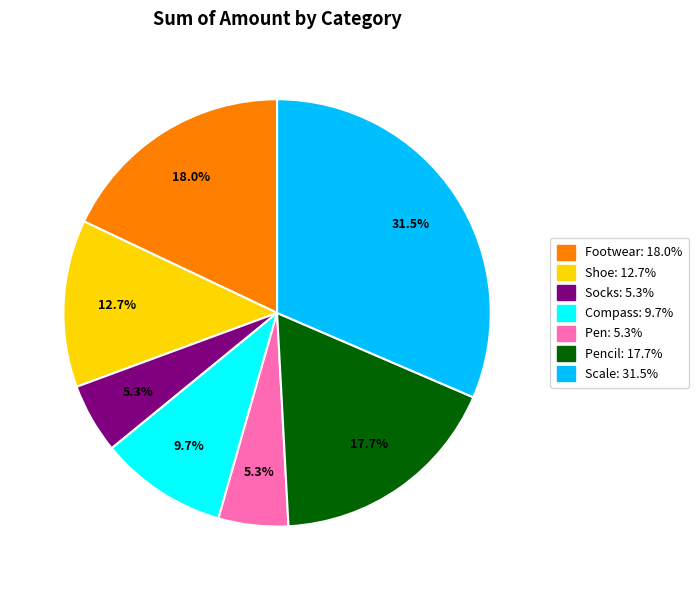

To the nearest percent, what is the average slice percentage?

14%